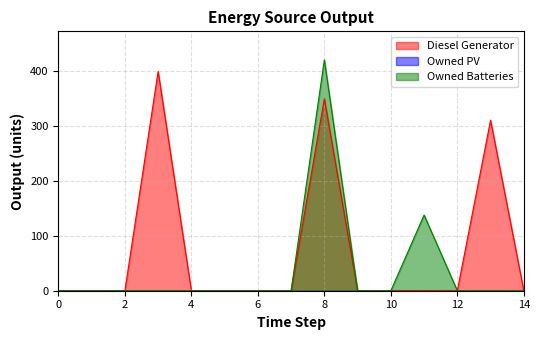

True or false: Owned Batteries and Diesel Generator cross at least once.

False